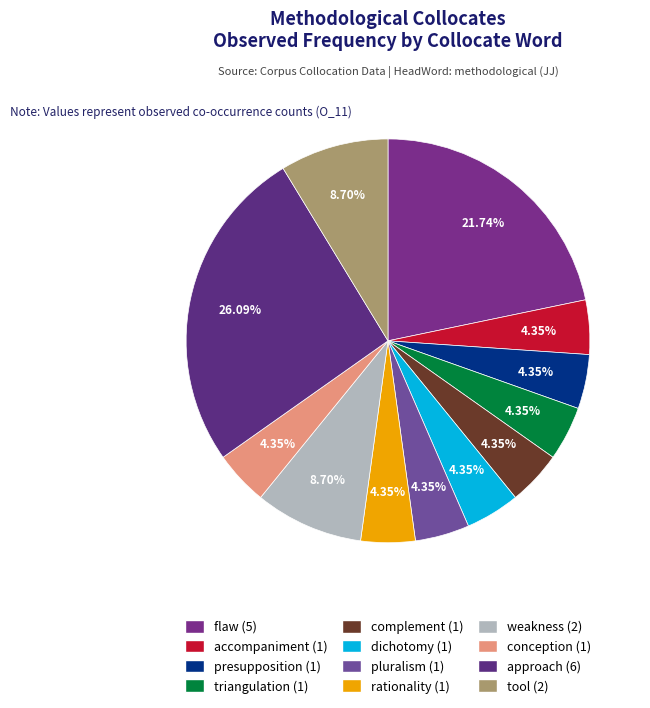

How many slices are in this pie chart?

12